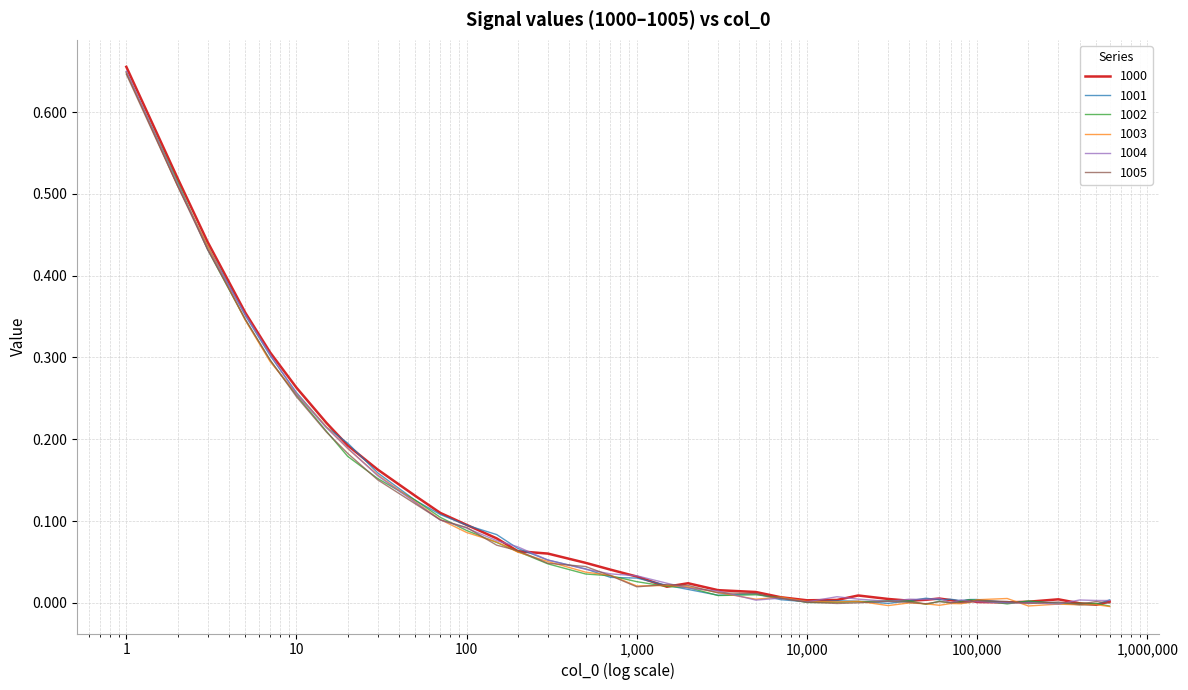

Which series has the largest range (max minus min)?

1000